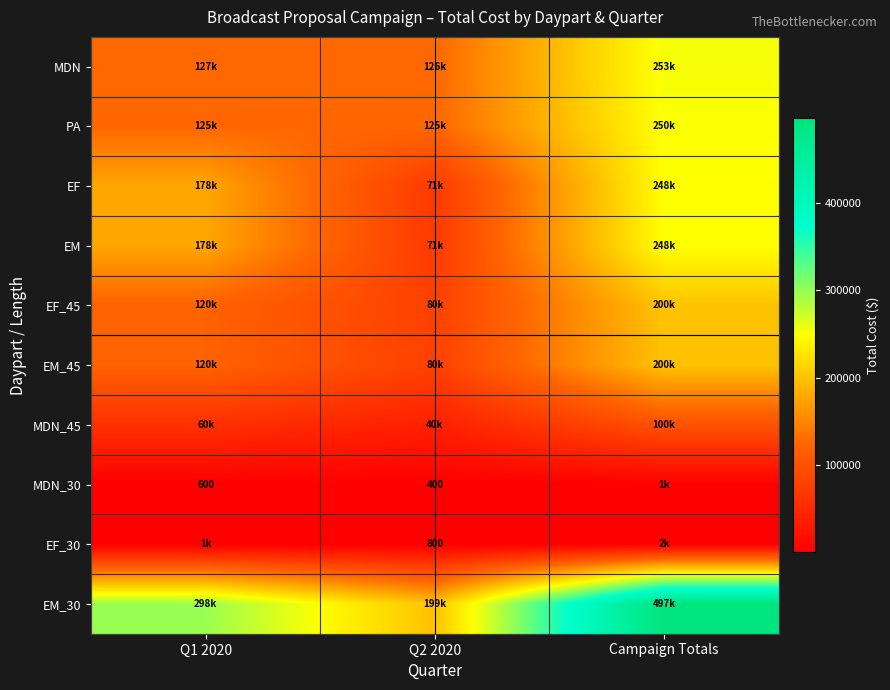

How many data points in EM are less than 177500?

1